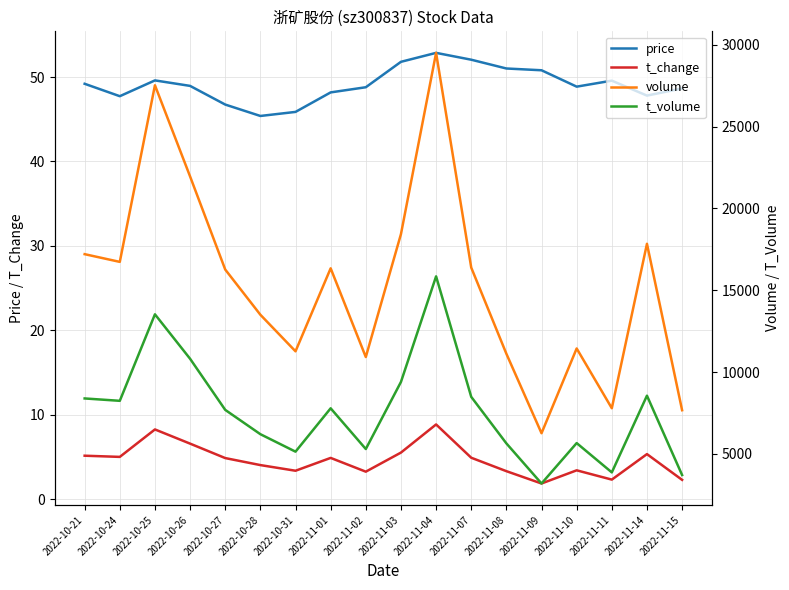

What are all the series names shown in the legend?

price, t_change, volume, t_volume